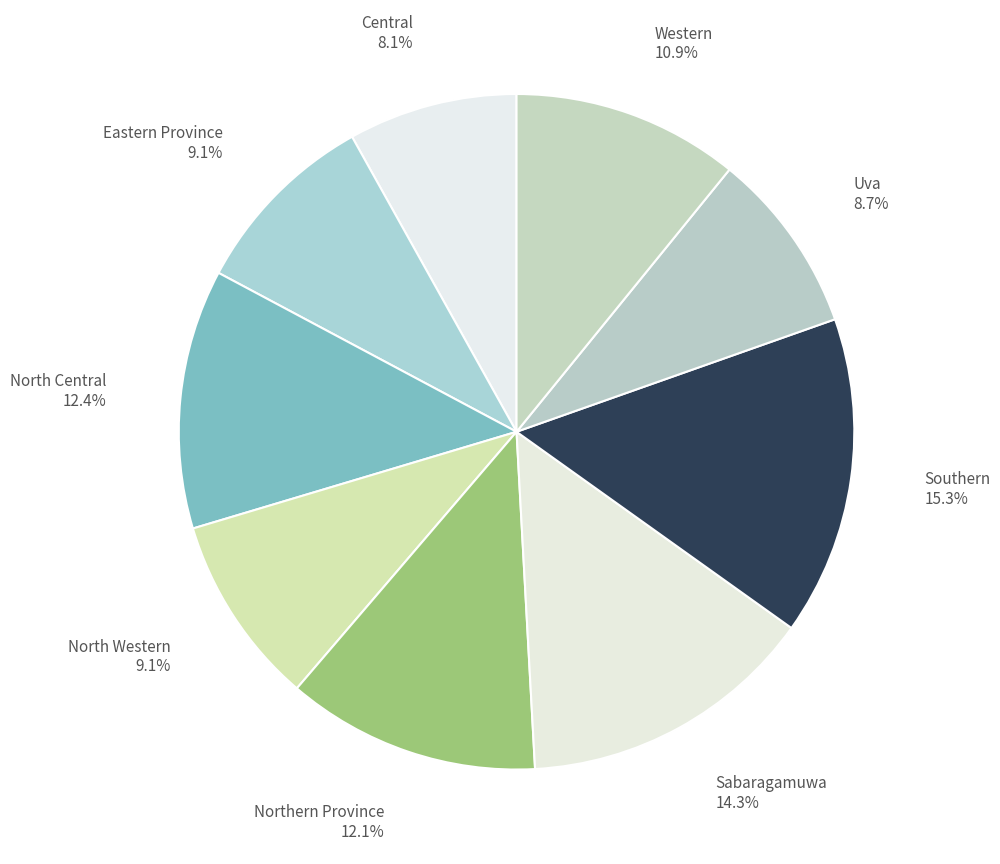

To the nearest percent, what percentage of the pie is Uva?

9%